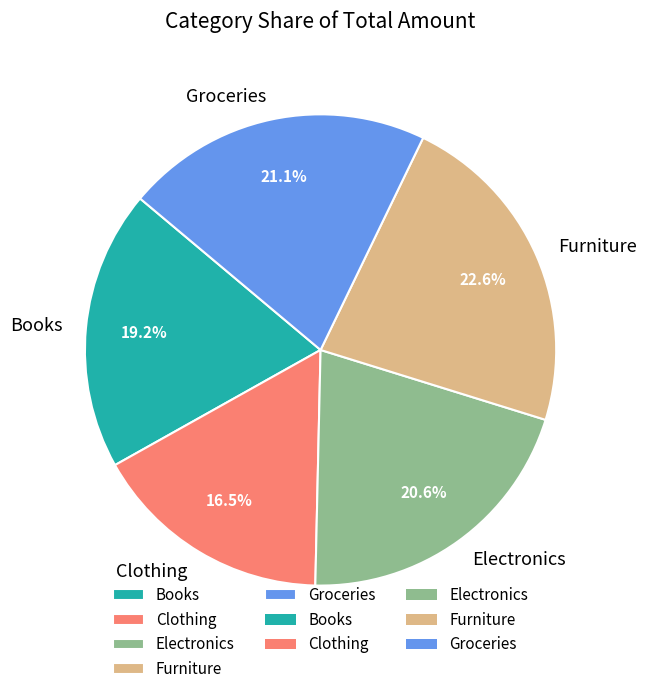

Is there a majority slice in this chart?

No